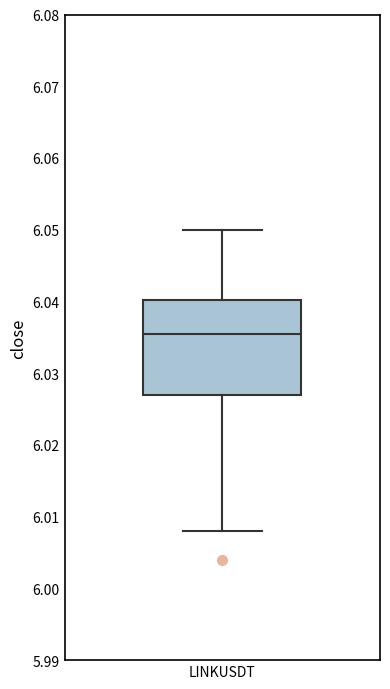

Transcribe this box plot: give where the median line is, the range the box spans, and where the two whiskers end, as read against the y-axis. The values are not printed on the chart, so give them approximately, as read against the axis.

median 6.036, box 6.027 to 6.040, whiskers 6.008 to 6.050